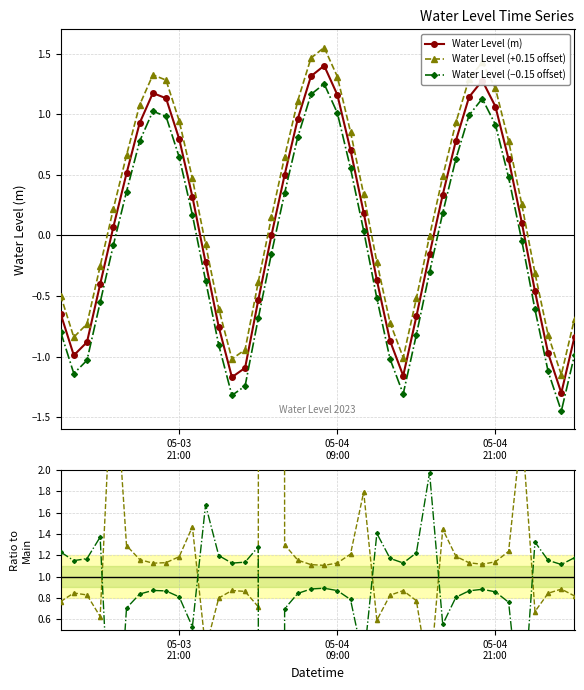

True or false: Water Level (−0.15 offset) and Water Level (m) intersect in this chart.

False